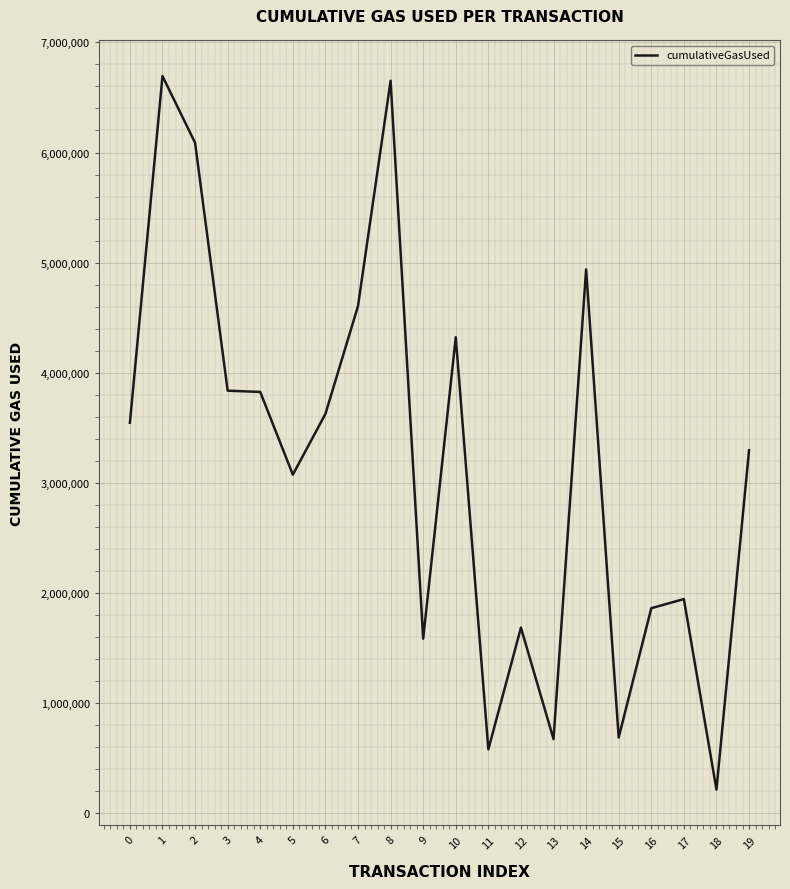

What is the greatest value displayed?

6694116